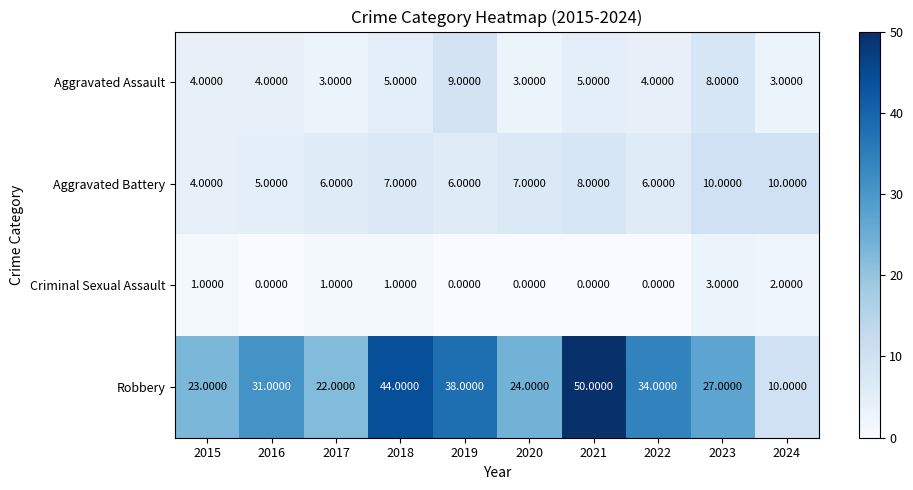

What is the difference between the maximum and minimum values in the Robbery series?

40